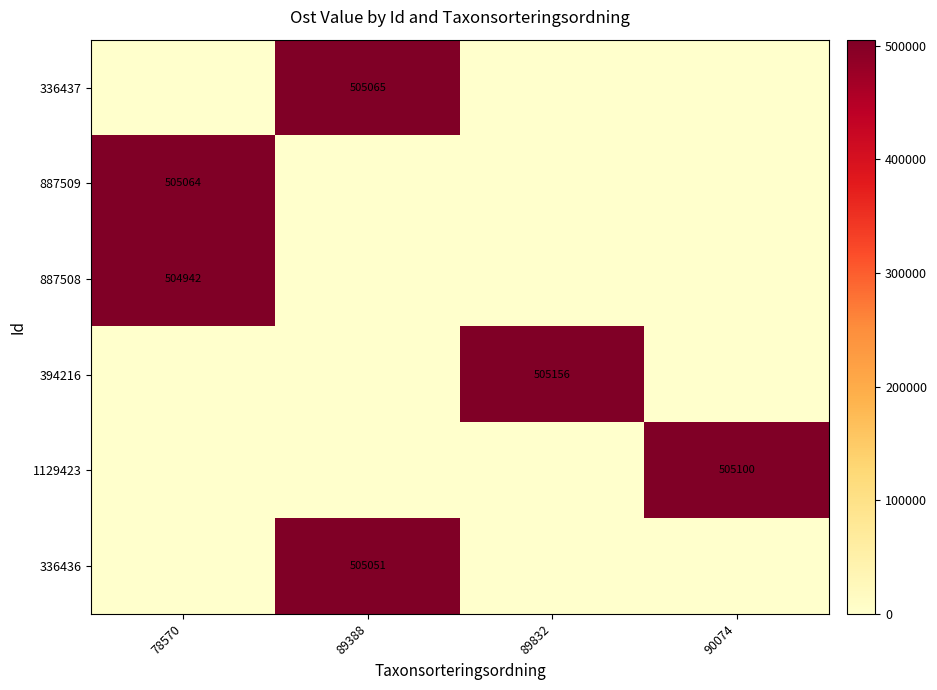

True or false: 1129423 has a value of 191706 at 90074.

False